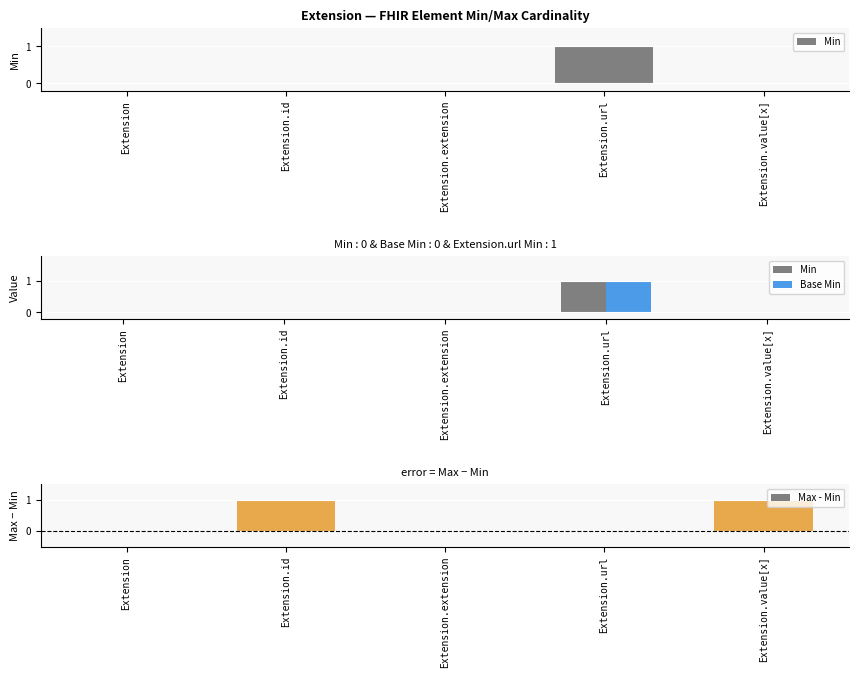

List the series in order of their peak value, highest first.

Min, Base Min, Max - Min